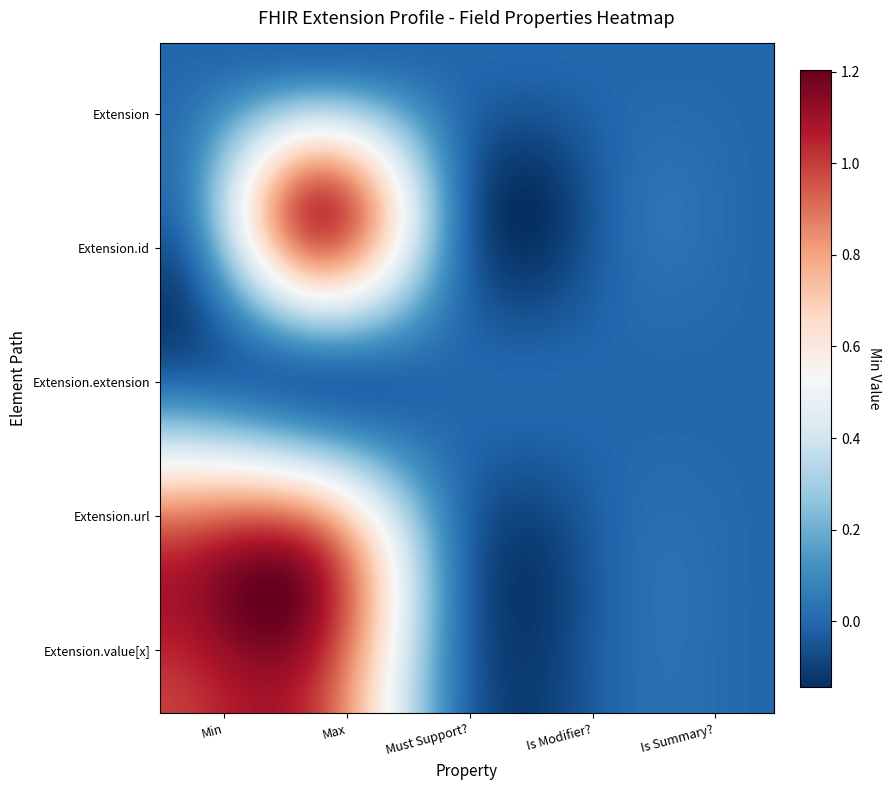

Which label corresponds to the smallest value in the chart?

Min